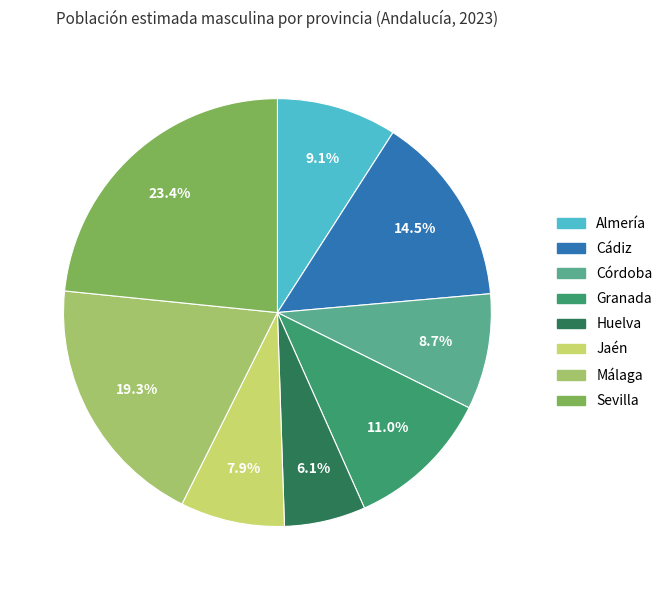

Count the number of slices in the pie.

8